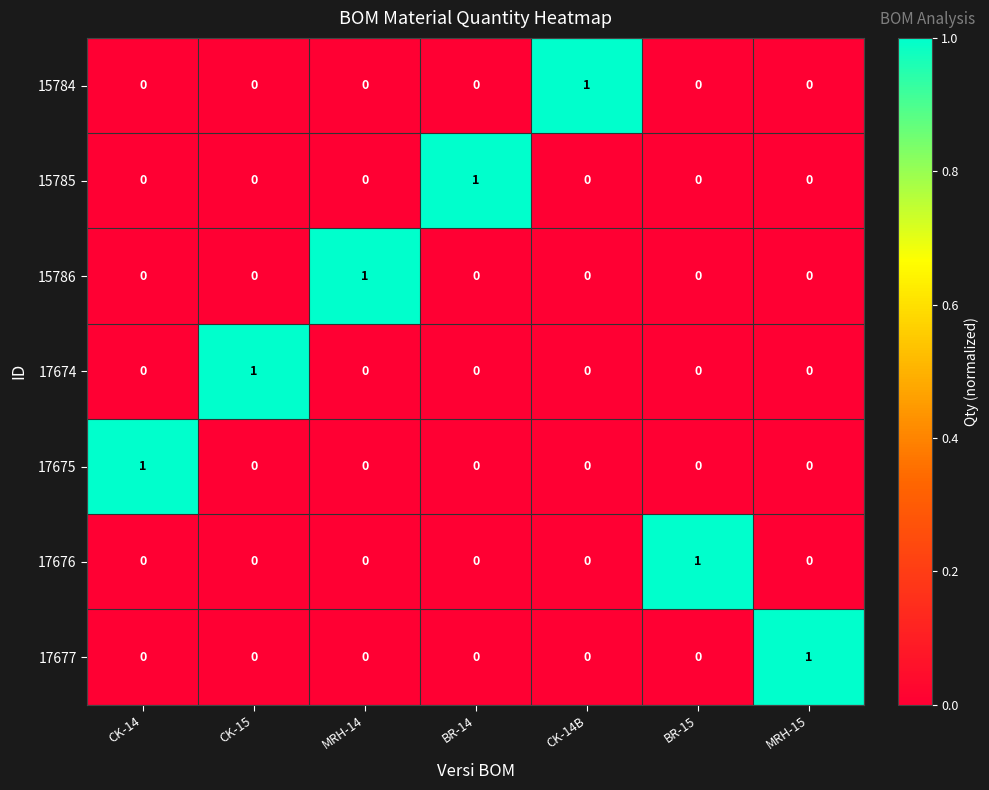

The 17675 series shows 0 at CK-14. True or false?

False